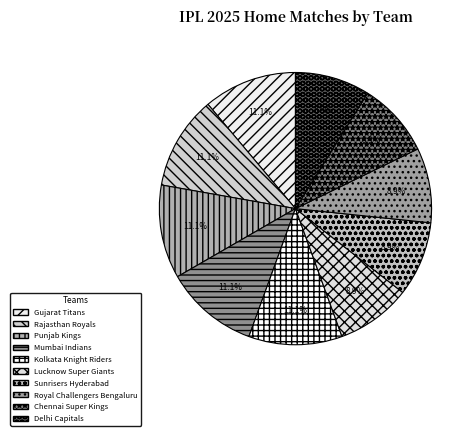

Is it true that Gujarat Titans is 6% of the pie?

False